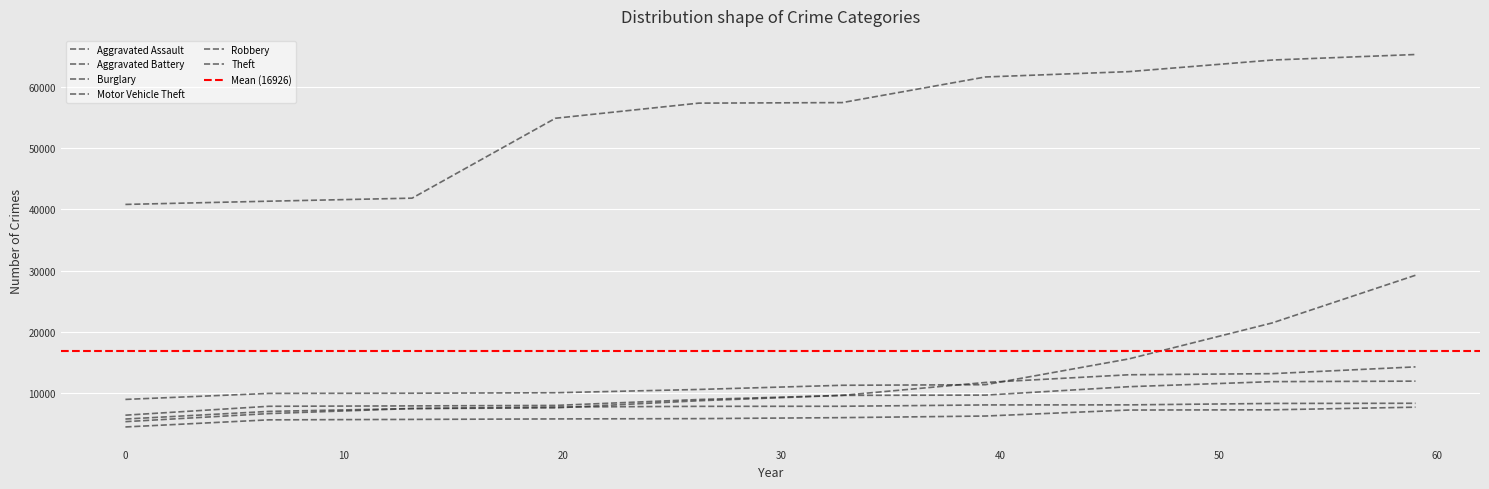

What is the average value of the Burglary series?

9770